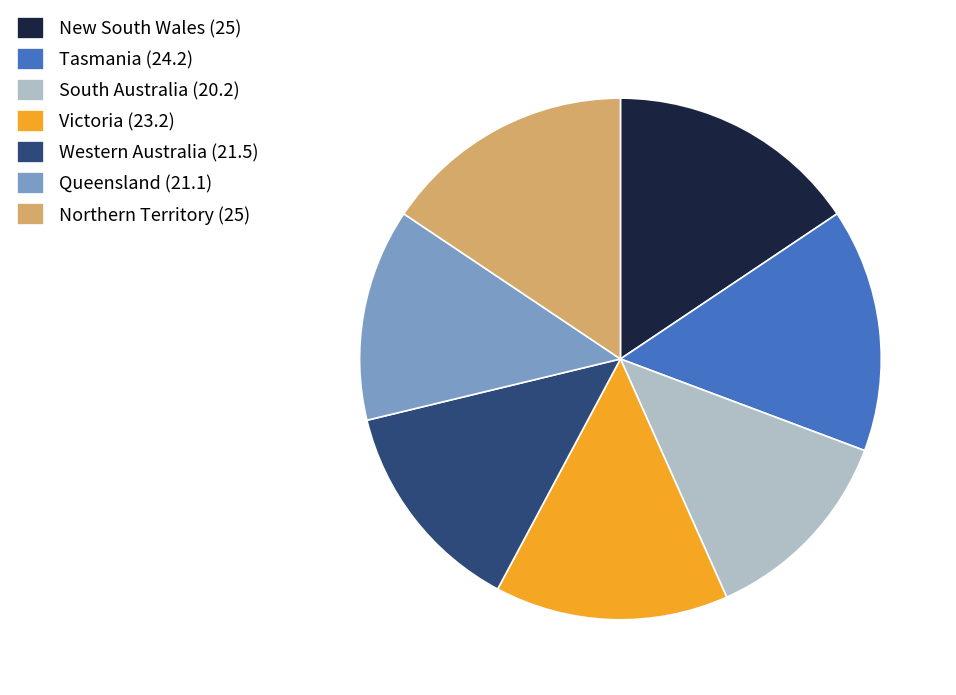

Which has a higher value, Victoria or South Australia?

Victoria